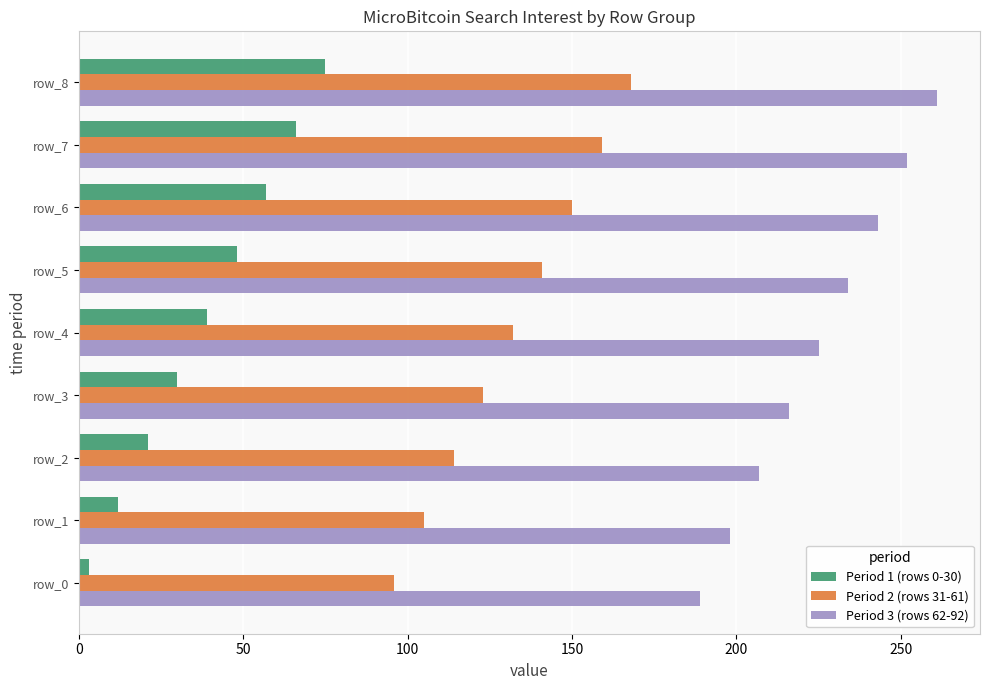

Is the value of Period 1 (rows 0-30) at row_8 greater than the value of Period 3 (rows 62-92) at row_6?

No